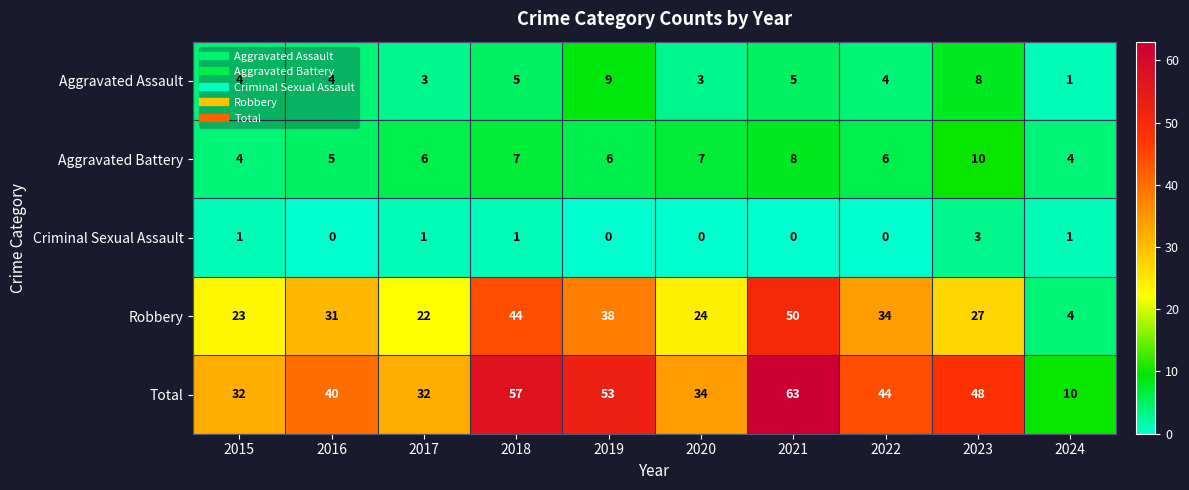

Which series has the largest total across all categories?

Total